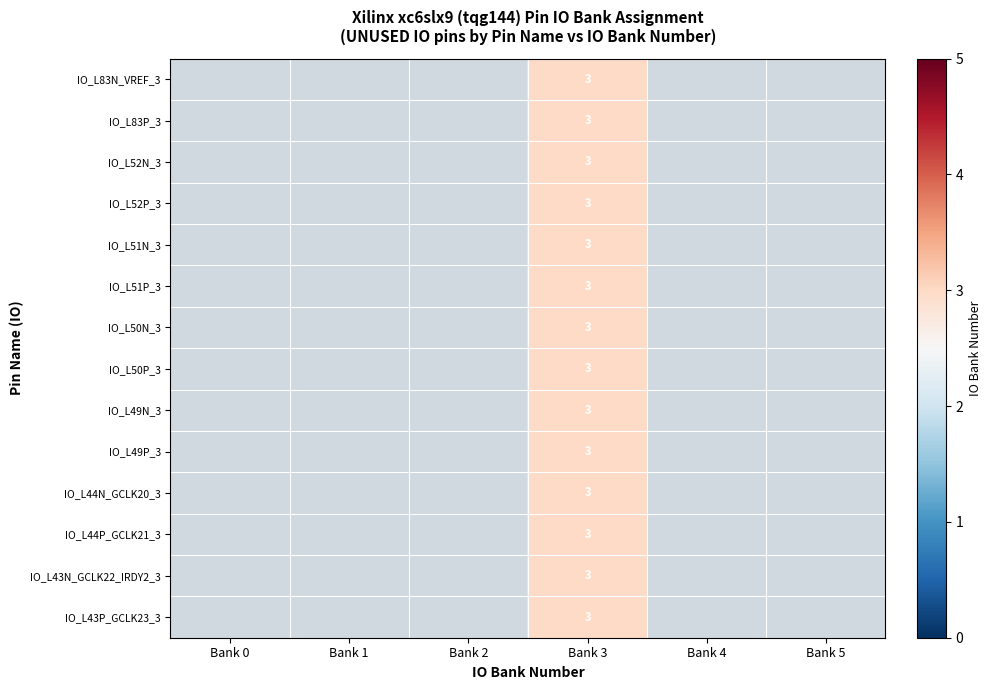

Rank the series at Bank 5 from lowest to highest value.

IO_L83N_VREF_3, IO_L83P_3, IO_L52N_3, IO_L52P_3, IO_L51N_3, IO_L51P_3, IO_L50N_3, IO_L50P_3, IO_L49N_3, IO_L49P_3, IO_L44N_GCLK20_3, IO_L44P_GCLK21_3, IO_L43N_GCLK22_IRDY2_3, IO_L43P_GCLK23_3